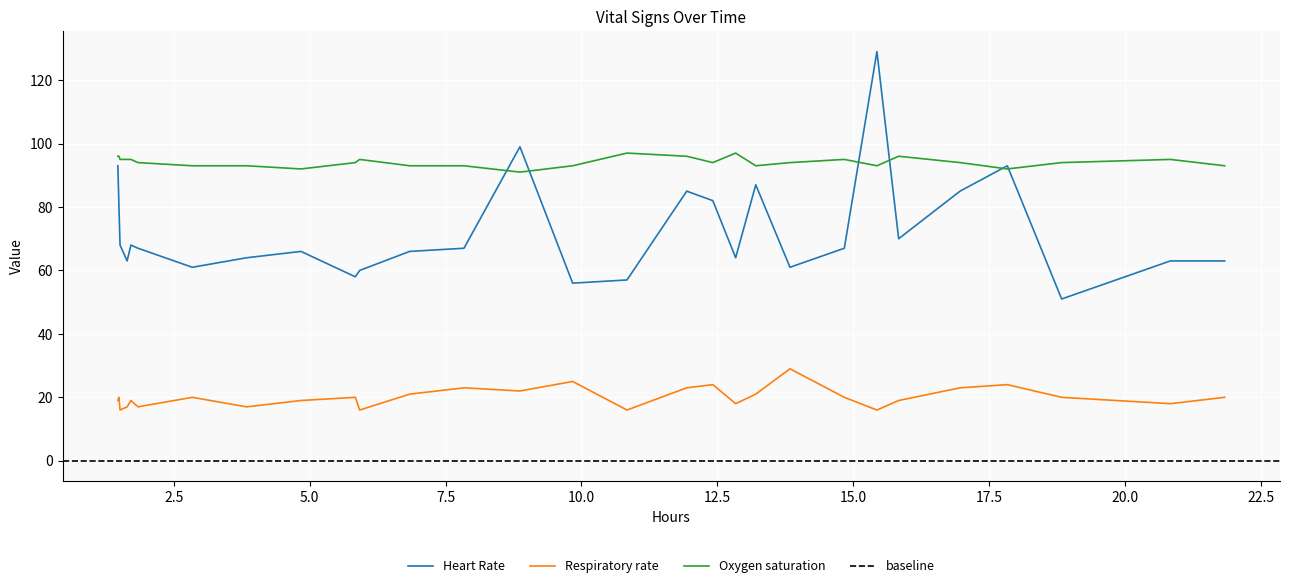

At how many categories does at least one series exceed 125?

1